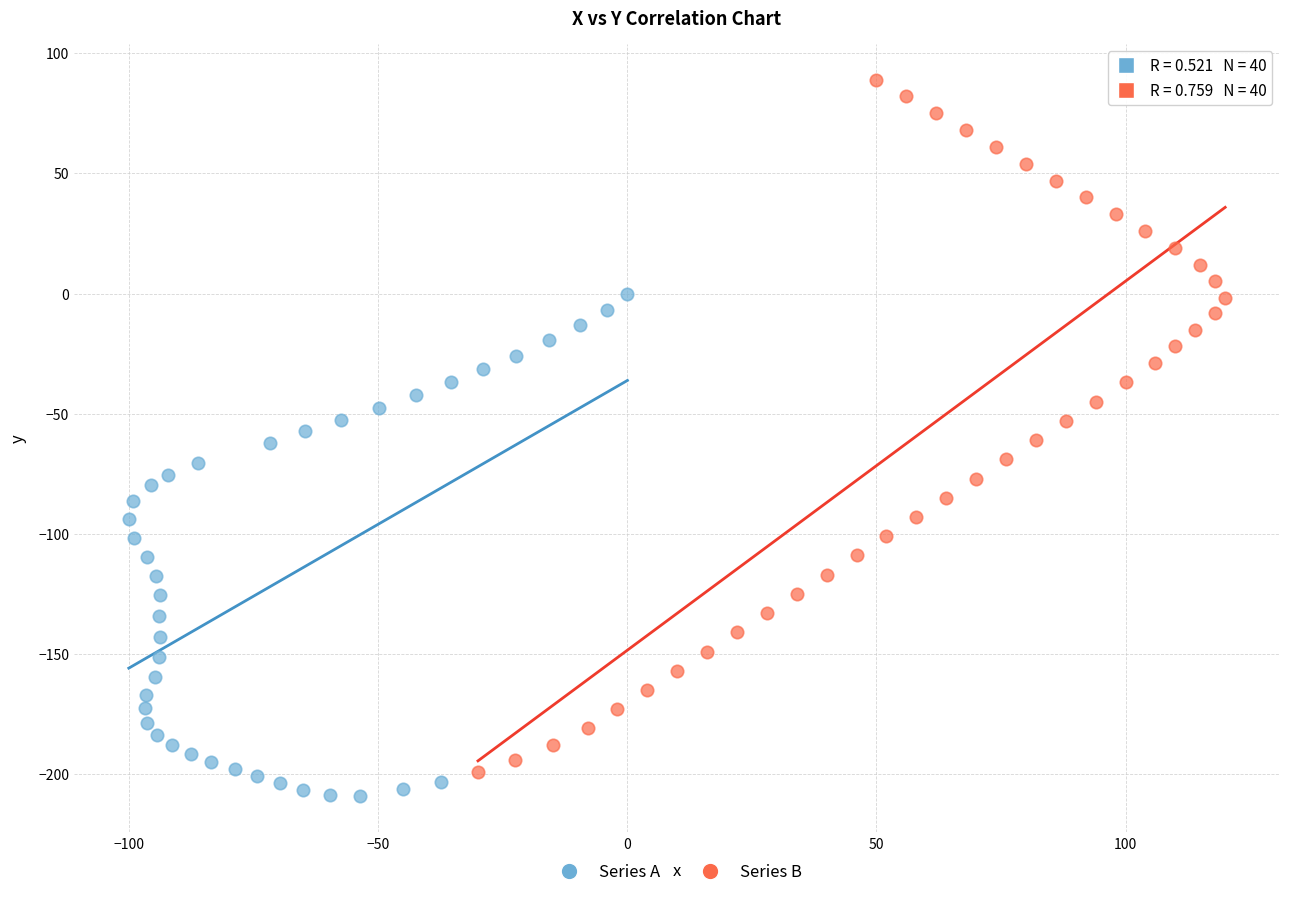

Which series reaches the maximum Y coordinate?

Series B